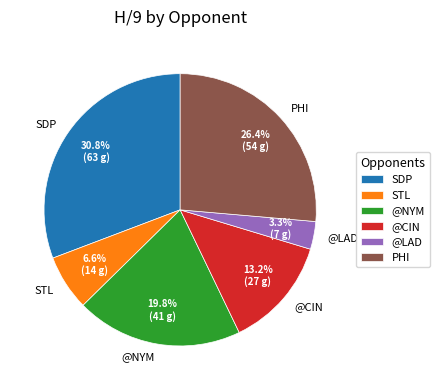

To the nearest percent, what is the average slice percentage?

17%